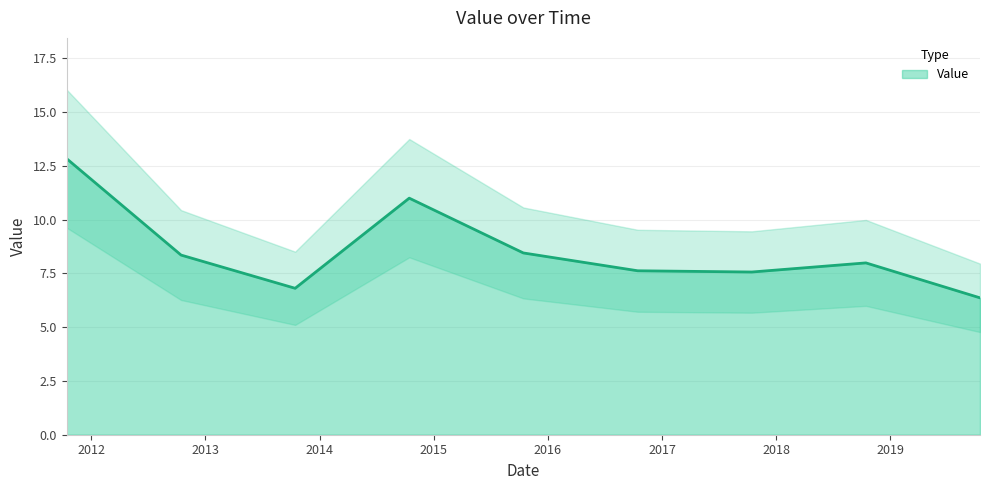

Between 2013-10-15 and 2012-10-15, which is larger?

2012-10-15